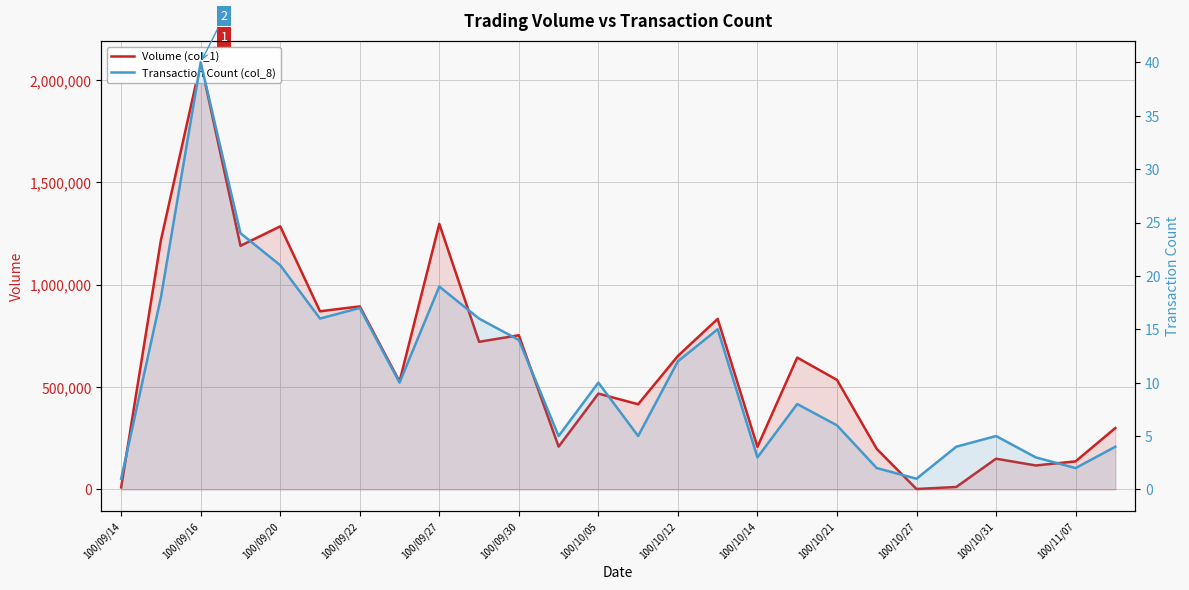

The value of Volume (col_1) at 21 is 12000. True or false?

True